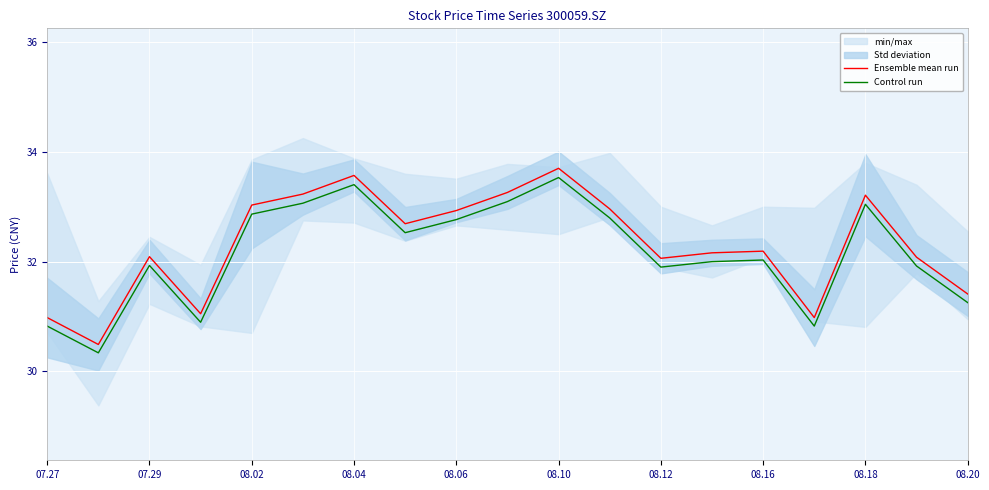

Is it true that Control run equals 44.9 at 08.04?

False